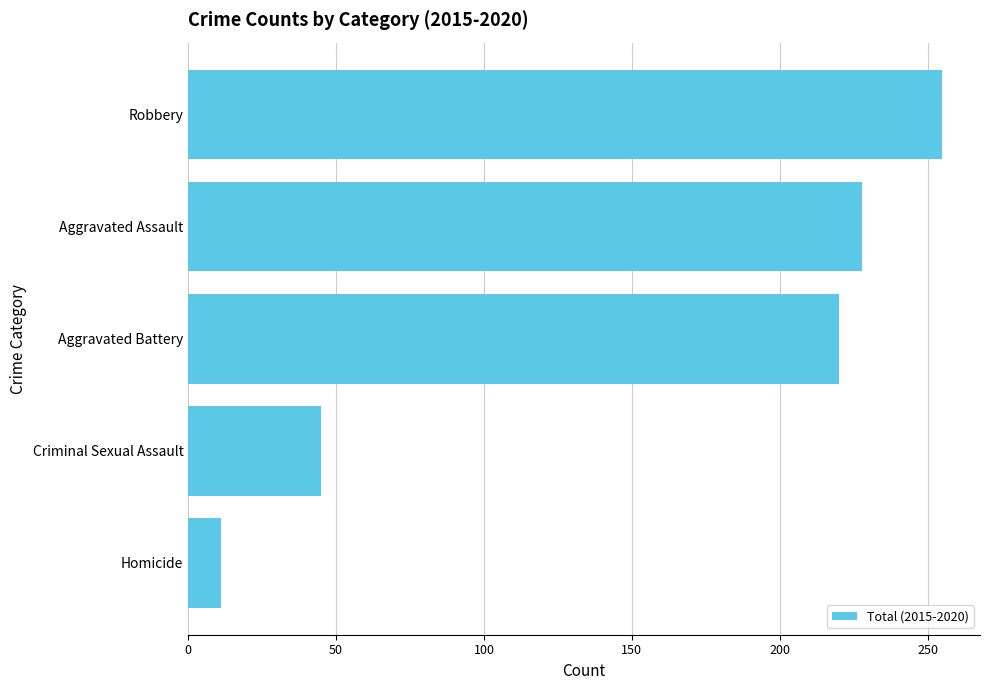

What value does the data have at Criminal Sexual Assault?

45